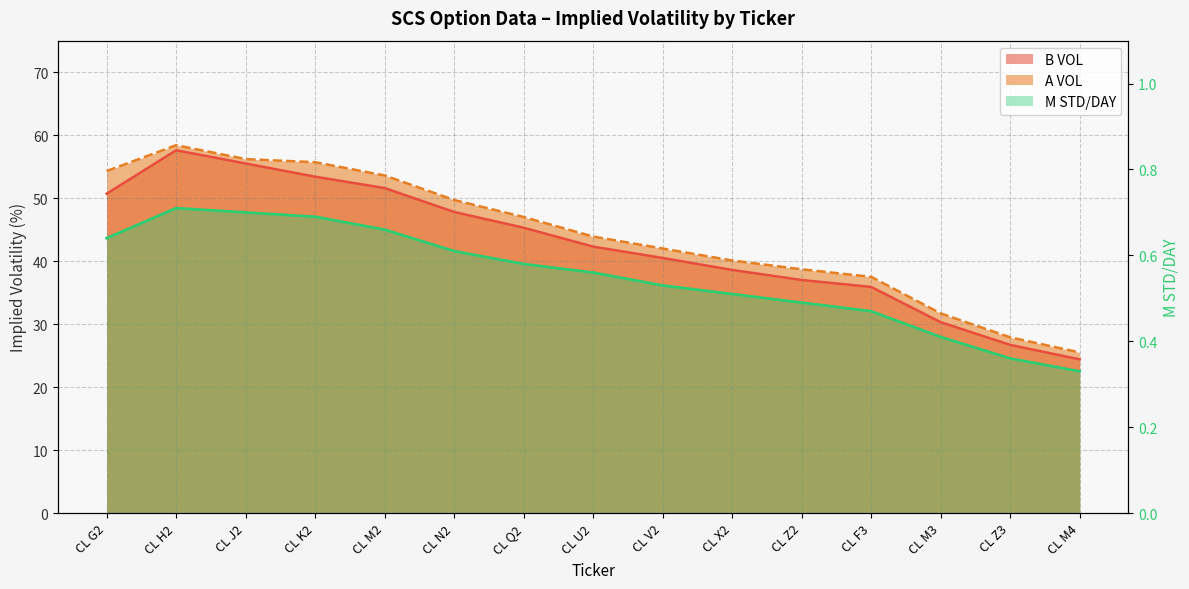

What is the difference between the highest and lowest values at CL V2?

41.5